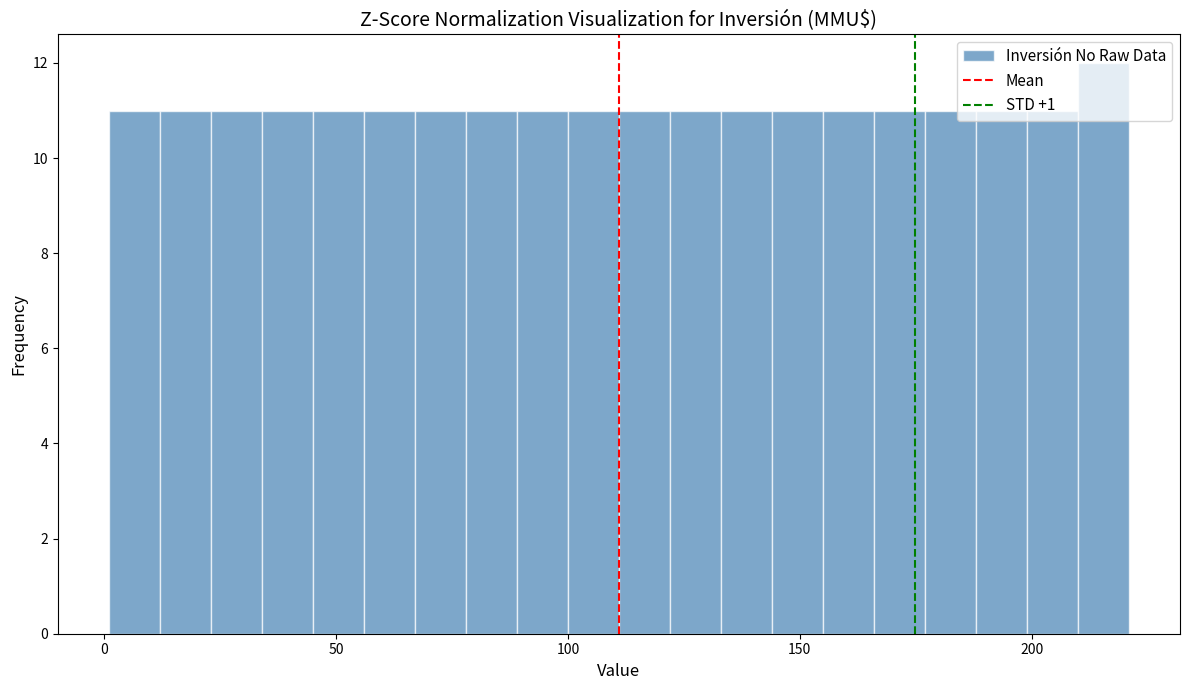

Read against the x-axis, roughly where is the centre of the tallest bar?

215